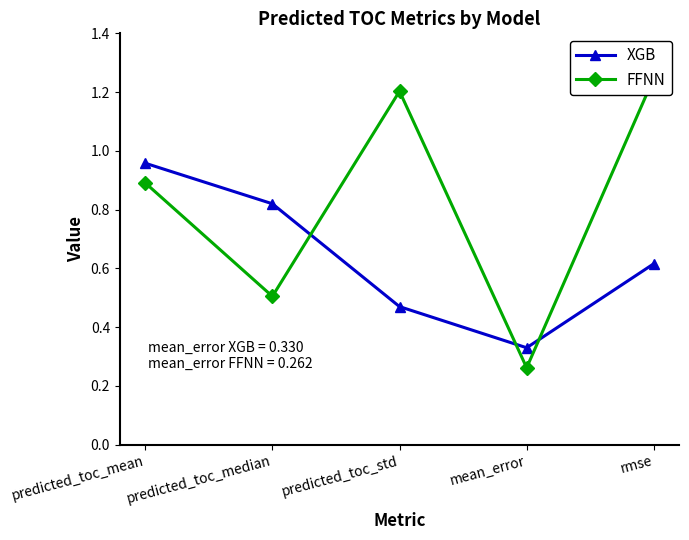

What is the sum of all FFNN values?

4.1